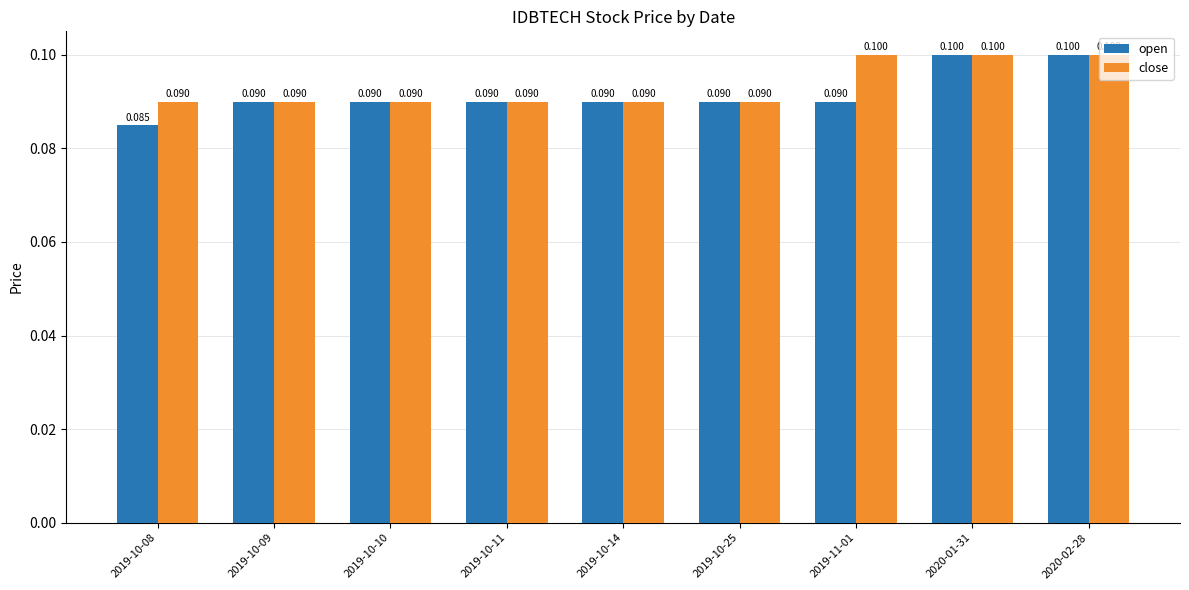

How many groups of bars are there?

9